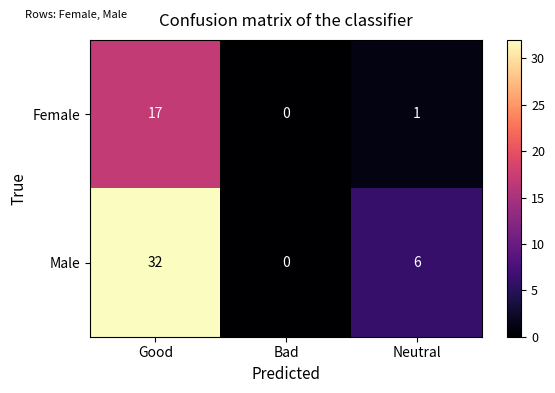

At how many categories does at least one series exceed 14?

1